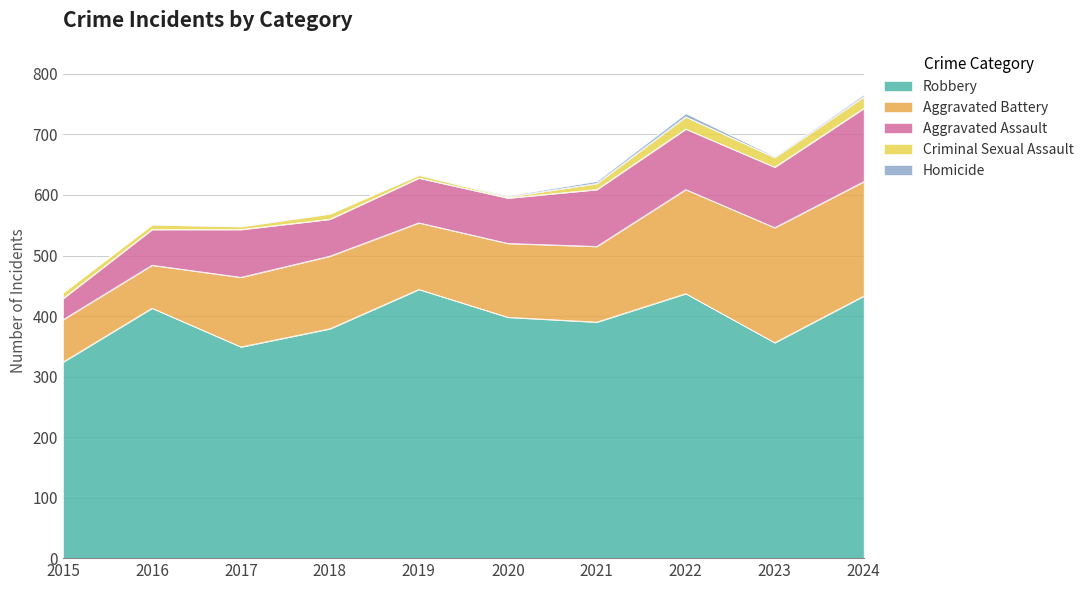

How many data points in Robbery are less than 398?

5